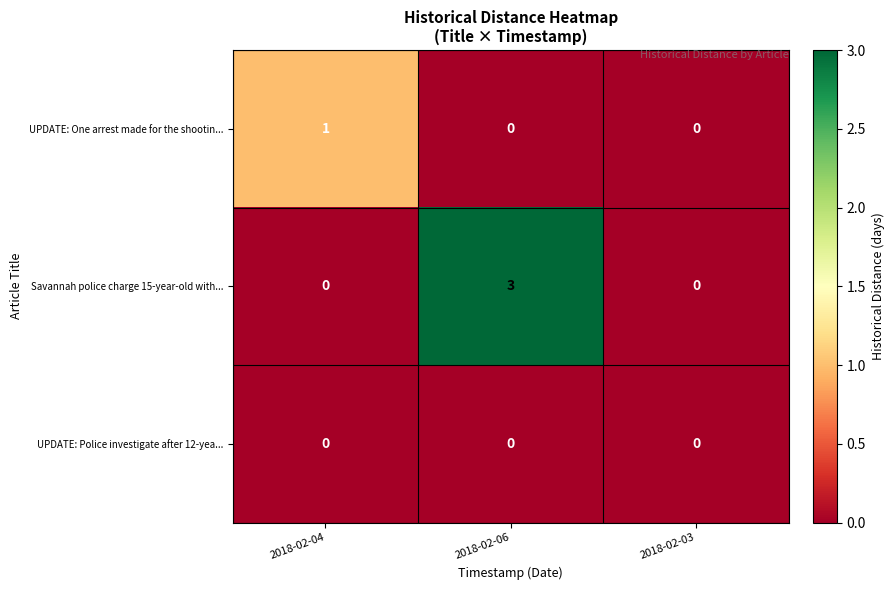

What is the sum of all Savannah police charge 15-year-old with... values?

3